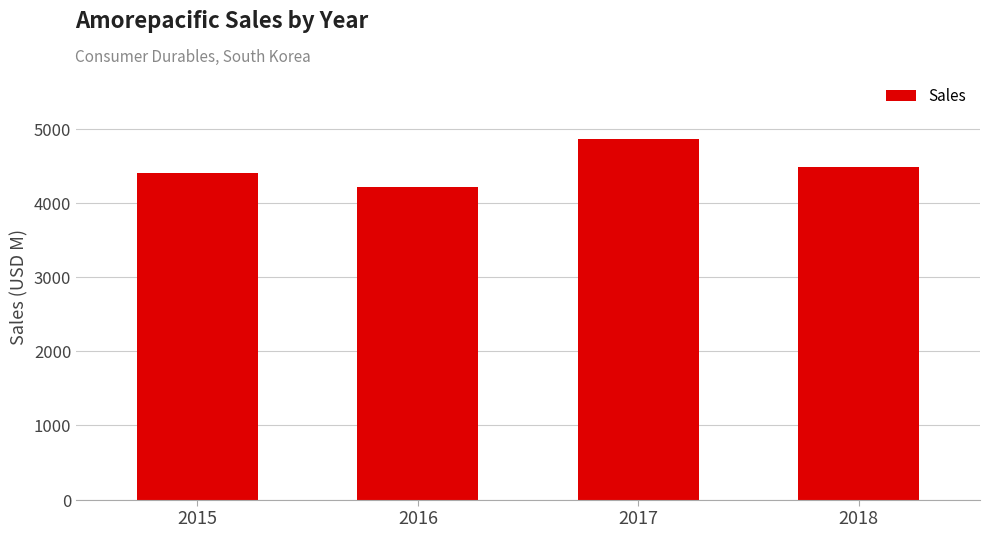

How many values are below 4488?

2